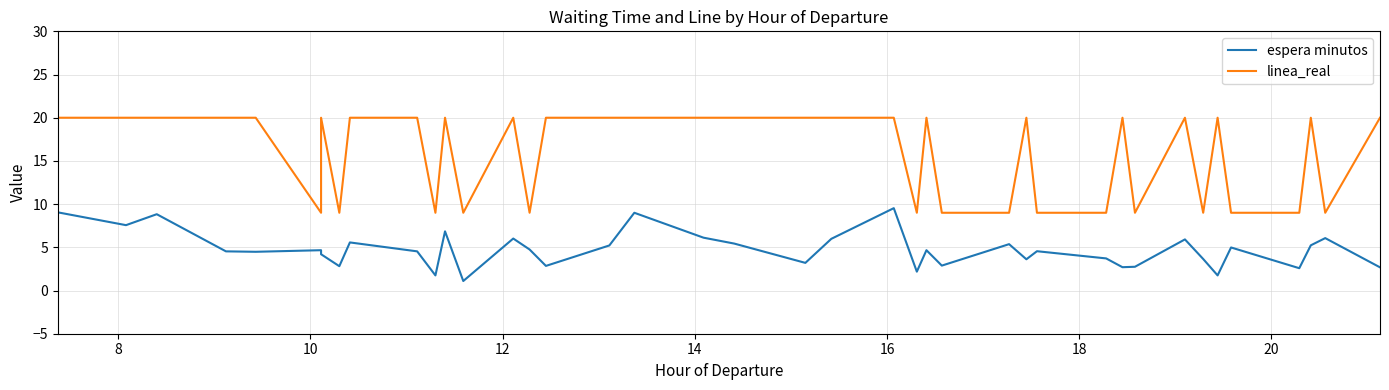

Reading left to right, list all the values displayed in this chart.

espera minutos: 9.1	7.6	8.8	4.5	4.5	4.7	4.2	2.8	5.6	4.5	1.8	6.8	1.1	6.0	4.8	2.9	5.2	9.0	6.1	5.4	3.2	6.0	9.5	2.2	4.7	2.9	5.4	3.6	4.5	3.7	2.7	2.8	5.9	3.6	1.8	5.0	2.6	5.2	6.1	2.7
linea_real: 20.0	20.0	20.0	20.0	20.0	9.0	20.0	9.0	20.0	20.0	9.0	20.0	9.0	20.0	9.0	20.0	20.0	20.0	20.0	20.0	20.0	20.0	20.0	9.0	20.0	9.0	9.0	20.0	9.0	9.0	20.0	9.0	20.0	9.0	20.0	9.0	9.0	20.0	9.0	20.0